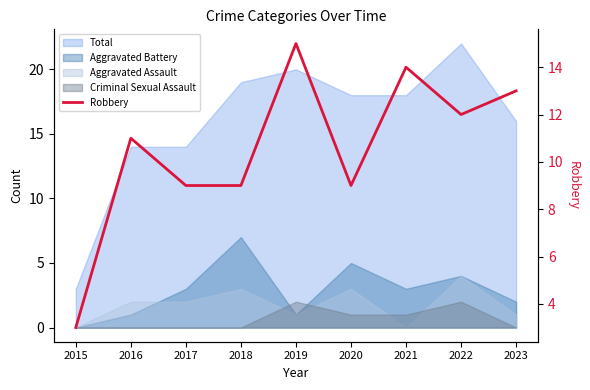

Reading left to right, extract all data points from this chart.

2015=3	2016=11	2017=9	2018=9	2019=15	2020=9	2021=14	2022=12	2023=13